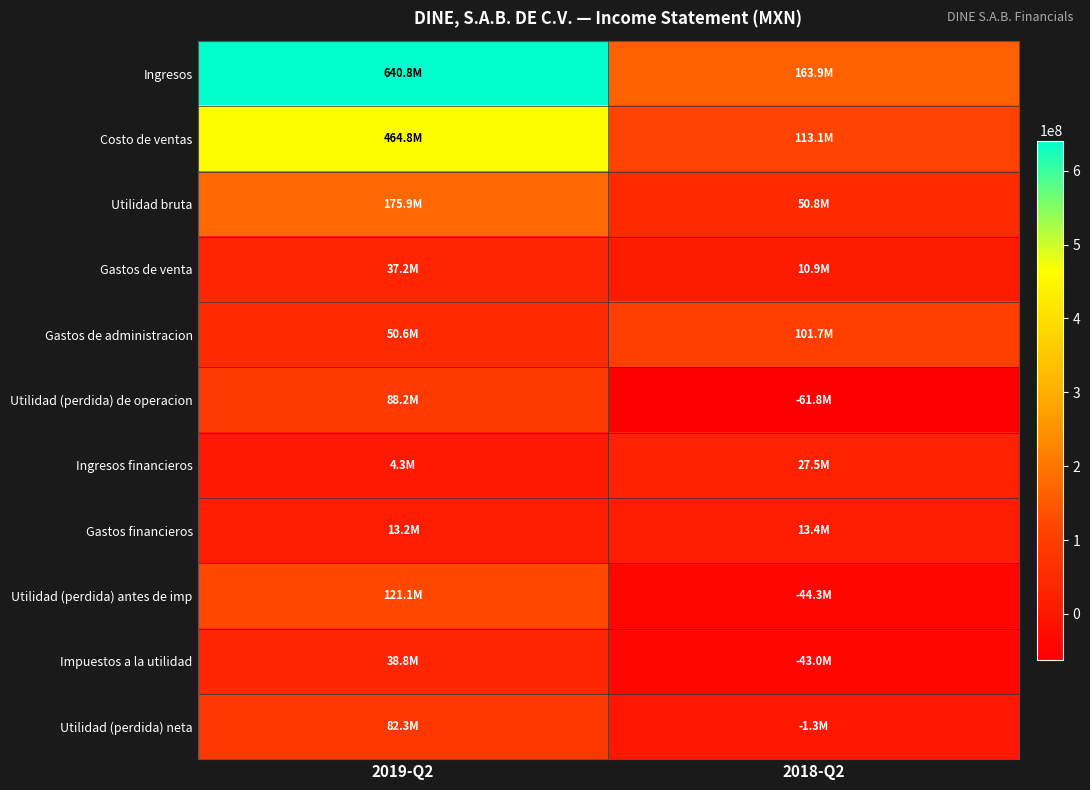

What is the total value across all series at 2018-Q2?

330939000